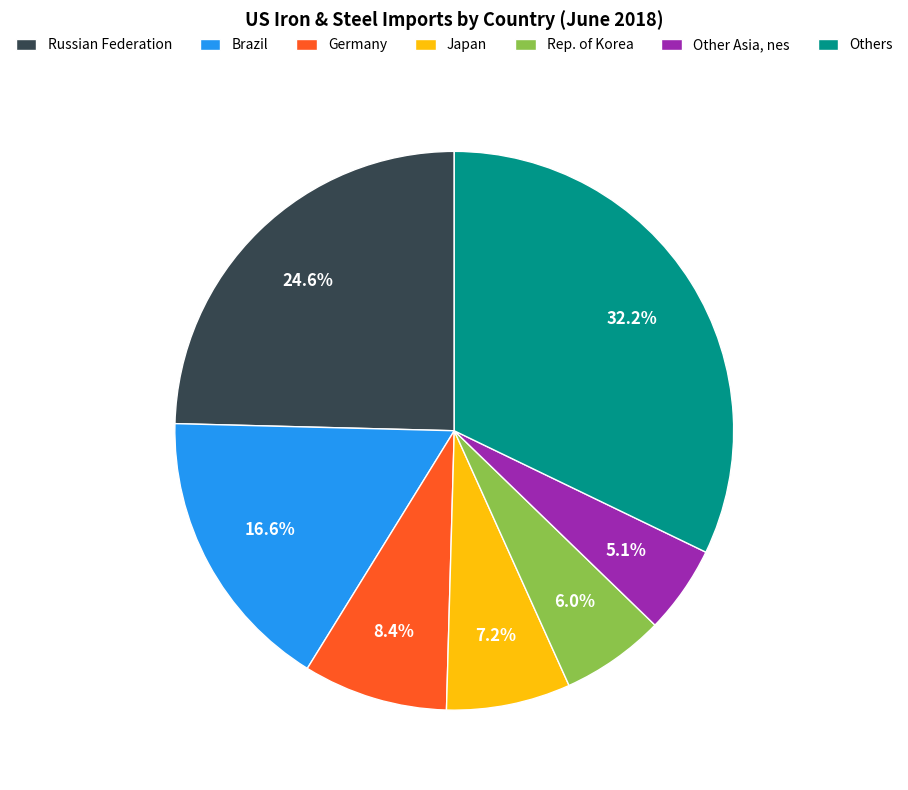

To the nearest percent, what is the difference between the largest and smallest slice percentages?

27%